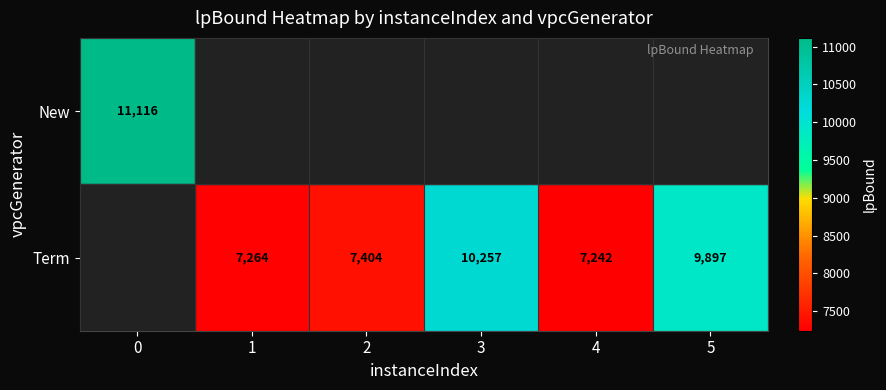

Is it true that New equals 11115.6 at 0?

True